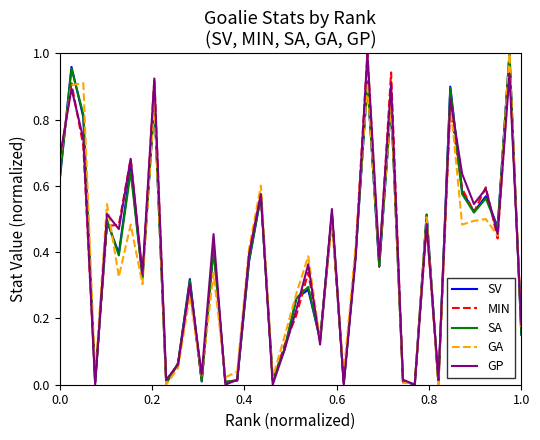

Is this an area chart (filled region under the line)?

No